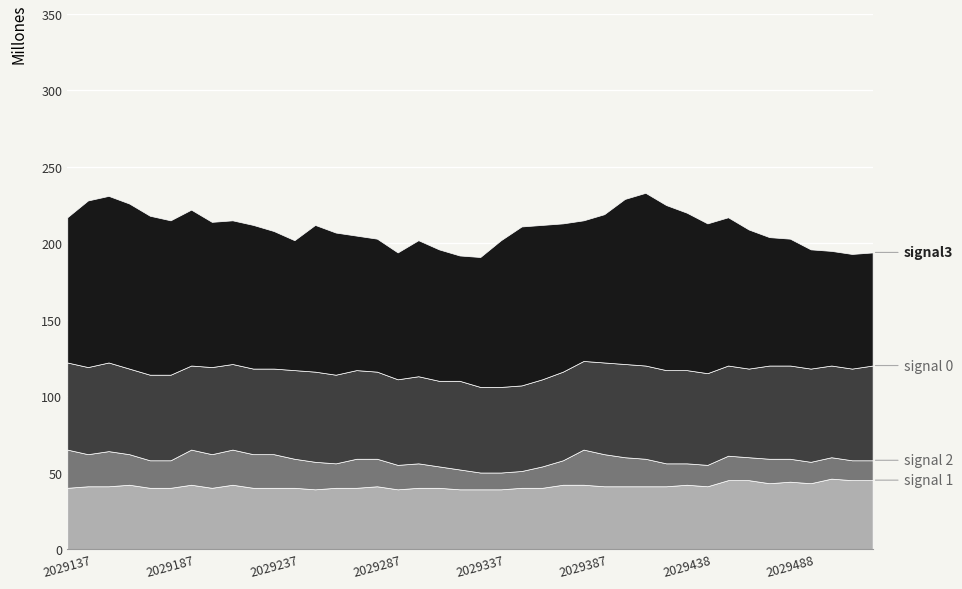

Reading left to right, extract all data points from this chart.

signal 1: 2029137.0=40	2029147.0=41	2029157.0=41	2029167.0=42	2029177.0=40	2029187.0=40	2029197.0=42	2029207.0=40	2029217.0=42	2029227.0=40	2029237.0=40	2029247.0=40	2029257.0=39	2029267.0=40	2029277.0=40	2029287.0=41	2029297.0=39	2029307.0=40	2029317.0=40	2029327.0=39	2029337.0=39	2029347.0=39	2029357.0=40	2029367.0=40	2029377.0=42	2029387.0=42	2029398.0=41	2029408.0=41	2029418.0=41	2029428.0=41	2029438.0=42	2029448.0=41	2029458.0=45	2029468.0=45	2029478.0=43	2029488.0=44	2029498.0=43	2029508.0=46	2029518.0=45	2029528.0=45
signal 2: 2029137.0=25	2029147.0=21	2029157.0=23	2029167.0=20	2029177.0=18	2029187.0=18	2029197.0=23	2029207.0=22	2029217.0=23	2029227.0=22	2029237.0=22	2029247.0=19	2029257.0=18	2029267.0=16	2029277.0=19	2029287.0=18	2029297.0=16	2029307.0=16	2029317.0=14	2029327.0=13	2029337.0=11	2029347.0=11	2029357.0=11	2029367.0=14	2029377.0=16	2029387.0=23	2029398.0=21	2029408.0=19	2029418.0=18	2029428.0=15	2029438.0=14	2029448.0=14	2029458.0=16	2029468.0=15	2029478.0=16	2029488.0=15	2029498.0=14	2029508.0=14	2029518.0=13	2029528.0=13
signal 0: 2029137.0=57	2029147.0=57	2029157.0=58	2029167.0=56	2029177.0=56	2029187.0=56	2029197.0=55	2029207.0=57	2029217.0=56	2029227.0=56	2029237.0=56	2029247.0=58	2029257.0=59	2029267.0=58	2029277.0=58	2029287.0=57	2029297.0=56	2029307.0=57	2029317.0=56	2029327.0=58	2029337.0=56	2029347.0=56	2029357.0=56	2029367.0=57	2029377.0=58	2029387.0=58	2029398.0=60	2029408.0=61	2029418.0=61	2029428.0=61	2029438.0=61	2029448.0=60	2029458.0=59	2029468.0=58	2029478.0=61	2029488.0=61	2029498.0=61	2029508.0=60	2029518.0=60	2029528.0=62
signal3: 2029137.0=95	2029147.0=109	2029157.0=109	2029167.0=108	2029177.0=104	2029187.0=101	2029197.0=102	2029207.0=95	2029217.0=94	2029227.0=94	2029237.0=90	2029247.0=85	2029257.0=96	2029267.0=93	2029277.0=88	2029287.0=87	2029297.0=83	2029307.0=89	2029317.0=86	2029327.0=82	2029337.0=85	2029347.0=96	2029357.0=104	2029367.0=101	2029377.0=97	2029387.0=92	2029398.0=97	2029408.0=108	2029418.0=113	2029428.0=108	2029438.0=103	2029448.0=98	2029458.0=97	2029468.0=91	2029478.0=84	2029488.0=83	2029498.0=78	2029508.0=75	2029518.0=75	2029528.0=74